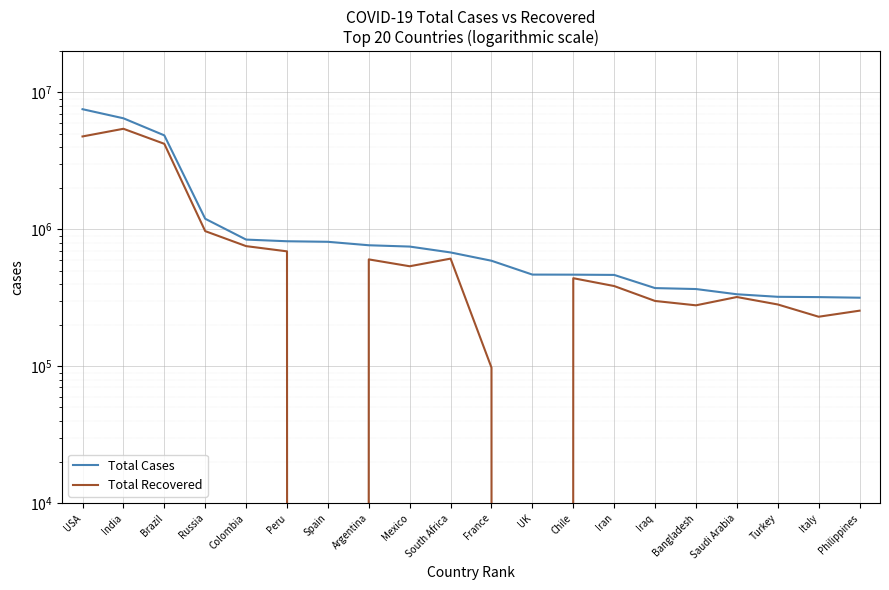

True or false: Total Cases has a value of 1194643 at Russia.

True